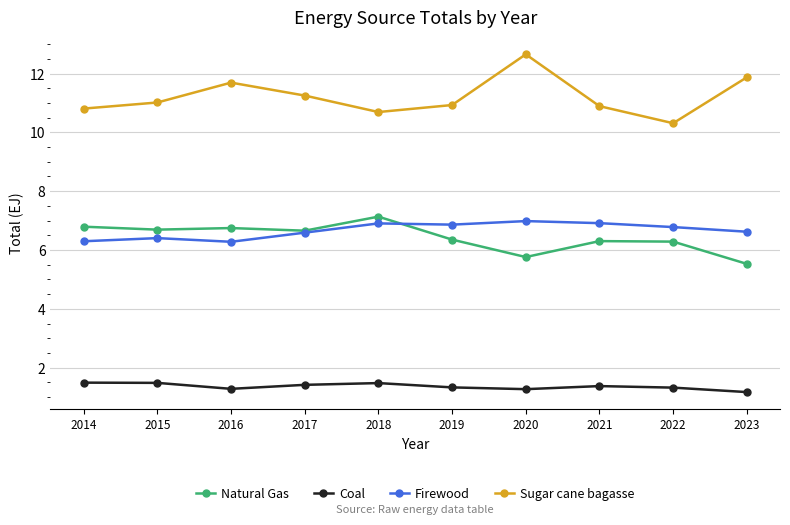

Which category has the highest value in the Sugar cane bagasse series?

2020